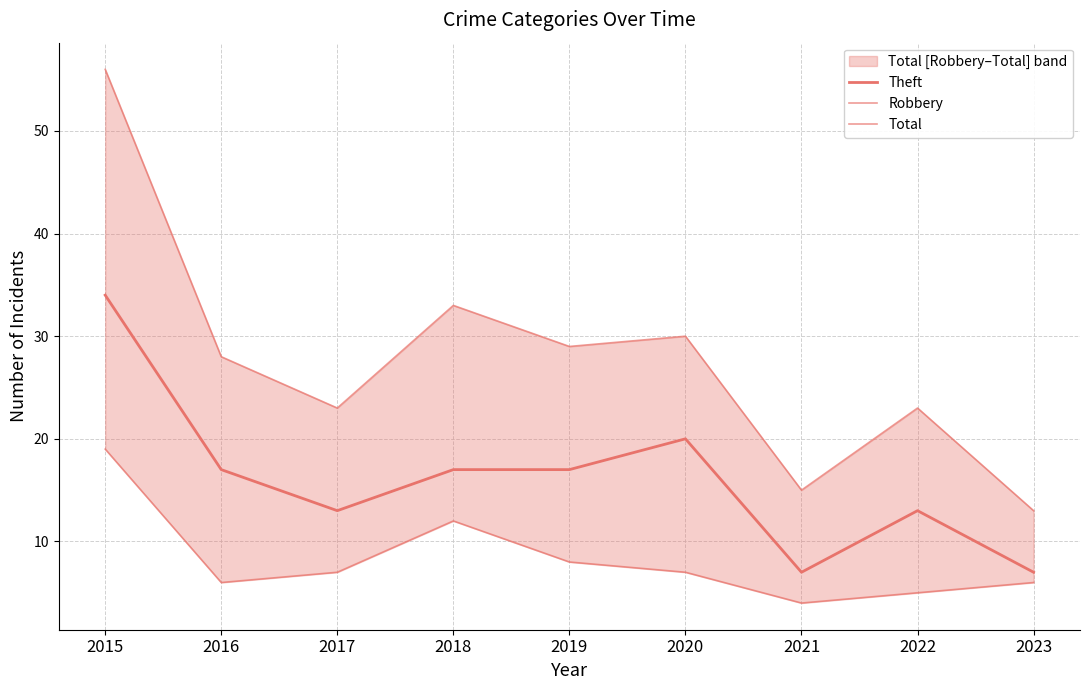

At how many categories does at least one series exceed 22?

7